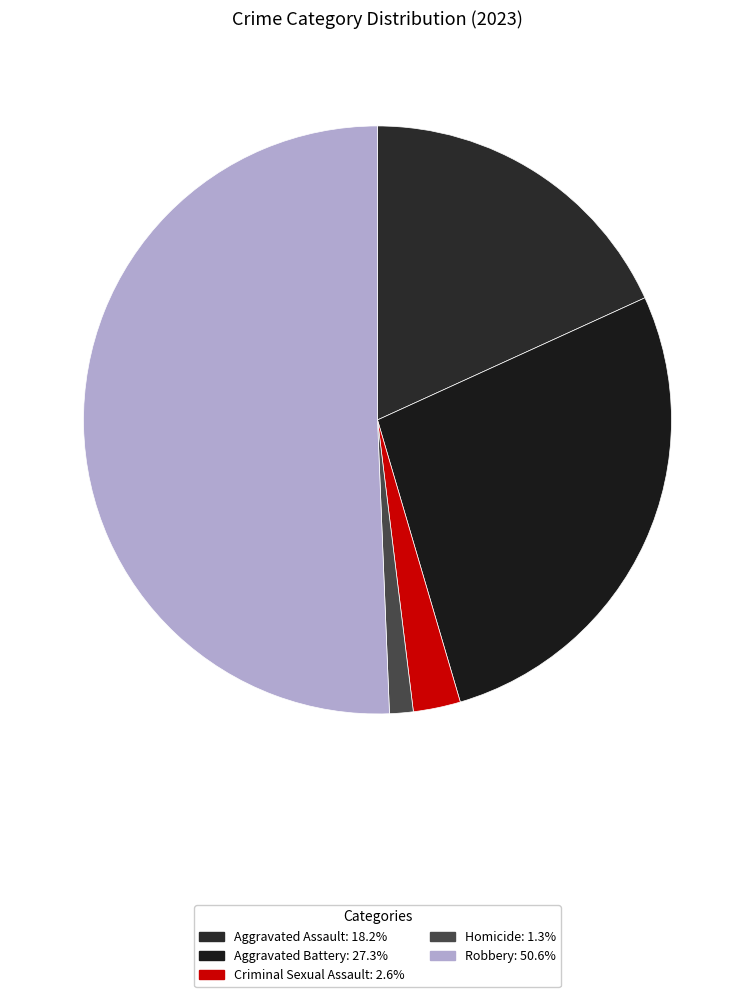

Is Aggravated Assault the majority of the pie?

No